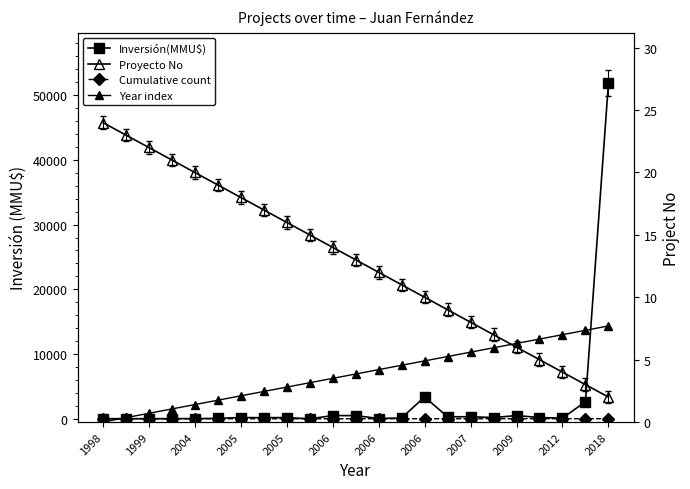

At how many categories does at least one series exceed 41960?

1